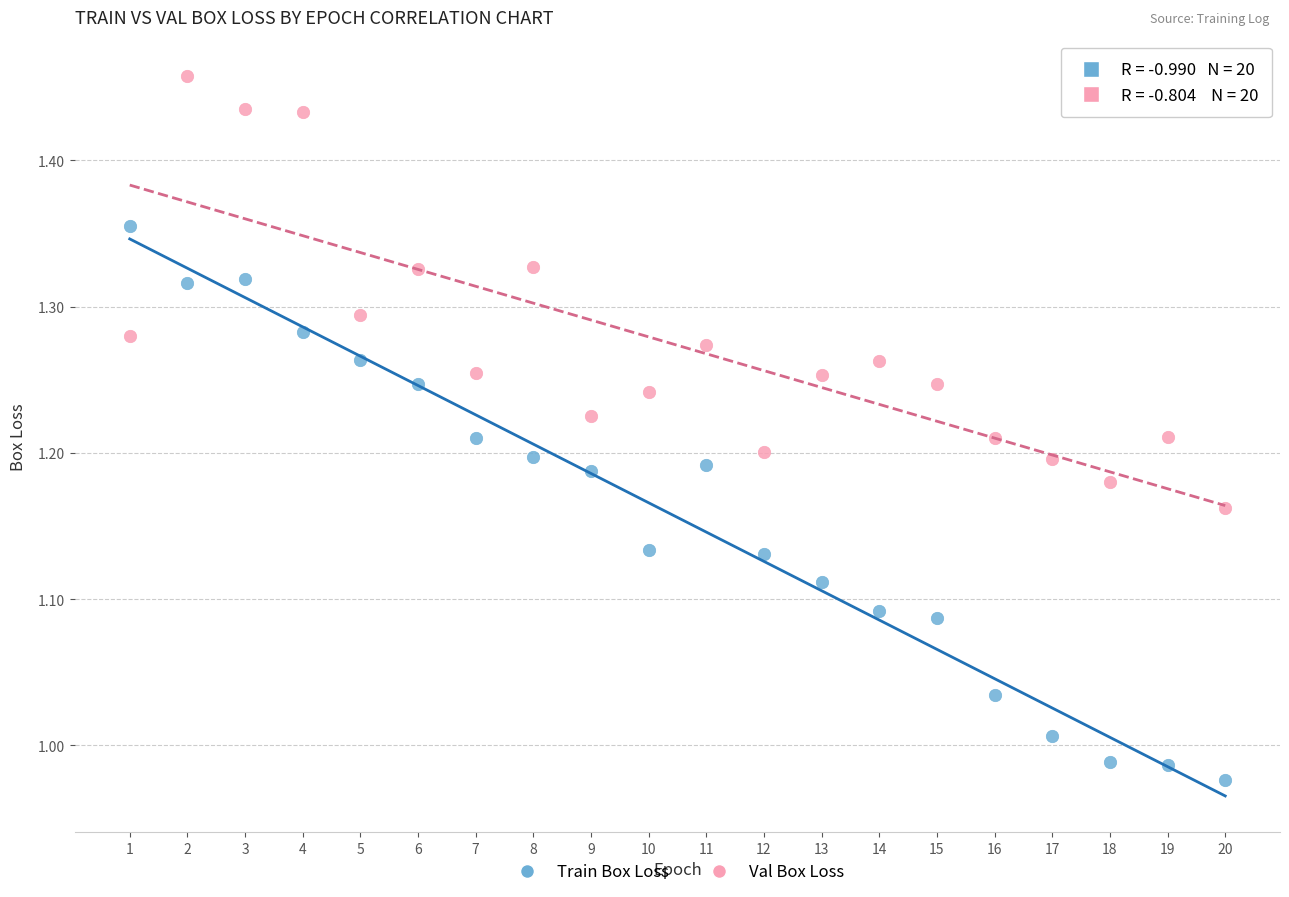

Across all data points, what is the range of Y values (max minus min)?

0.5